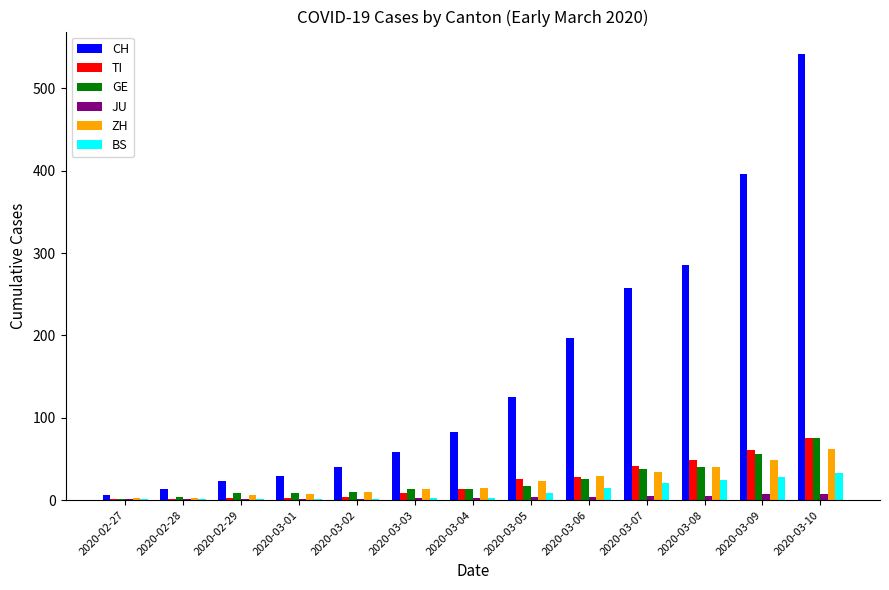

True or false: TI has a value of 49 at 2020-03-08.

True